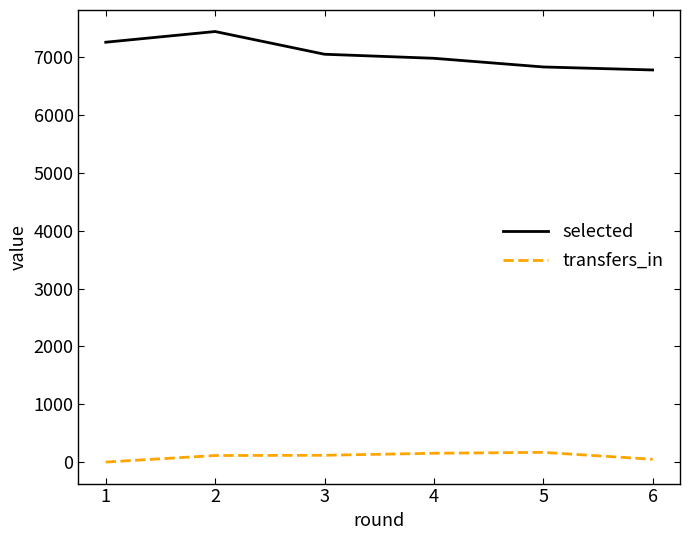

True or false: selected and transfers_in cross at least once.

False